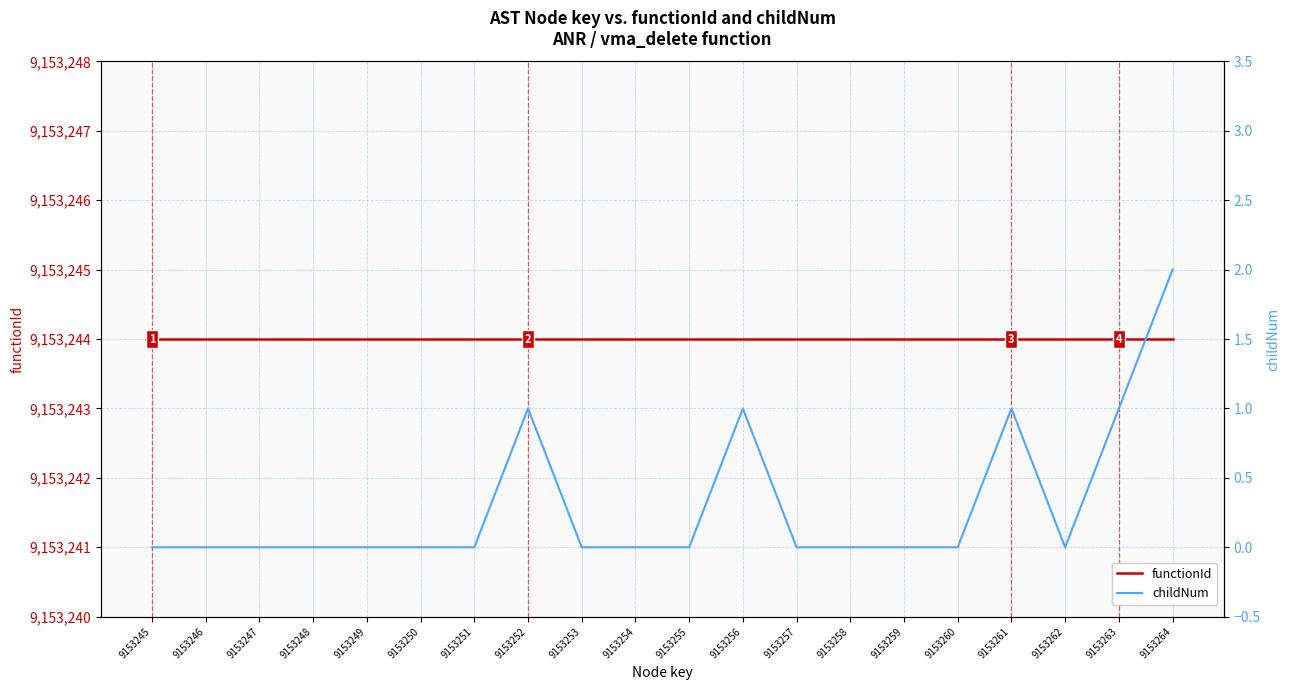

Does the chart have visible grid lines?

Yes